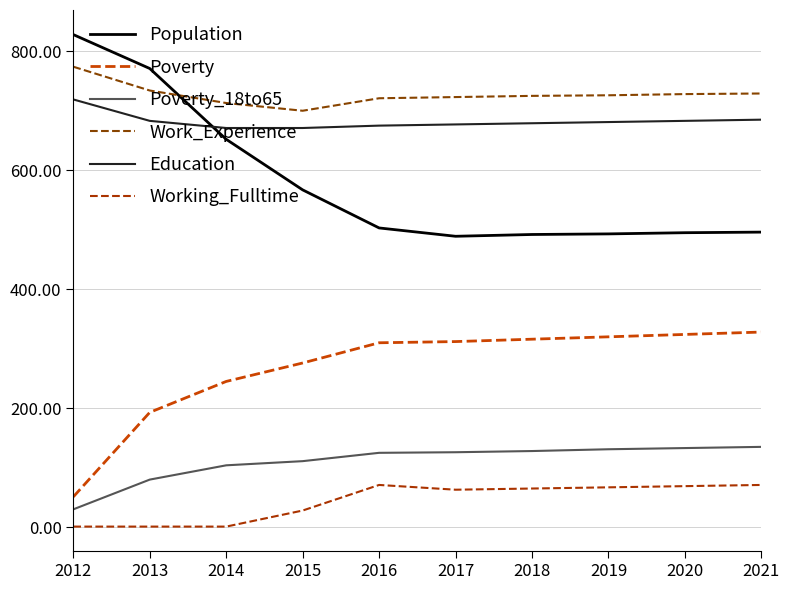

True or false: Population and Poverty cross at least once.

False